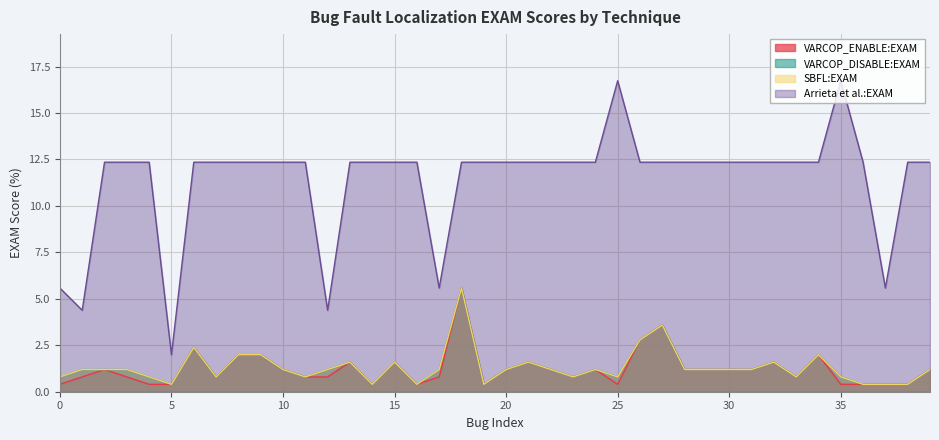

The value of VARCOP_ENABLE:EXAM at 26 is 3.8. True or false?

False